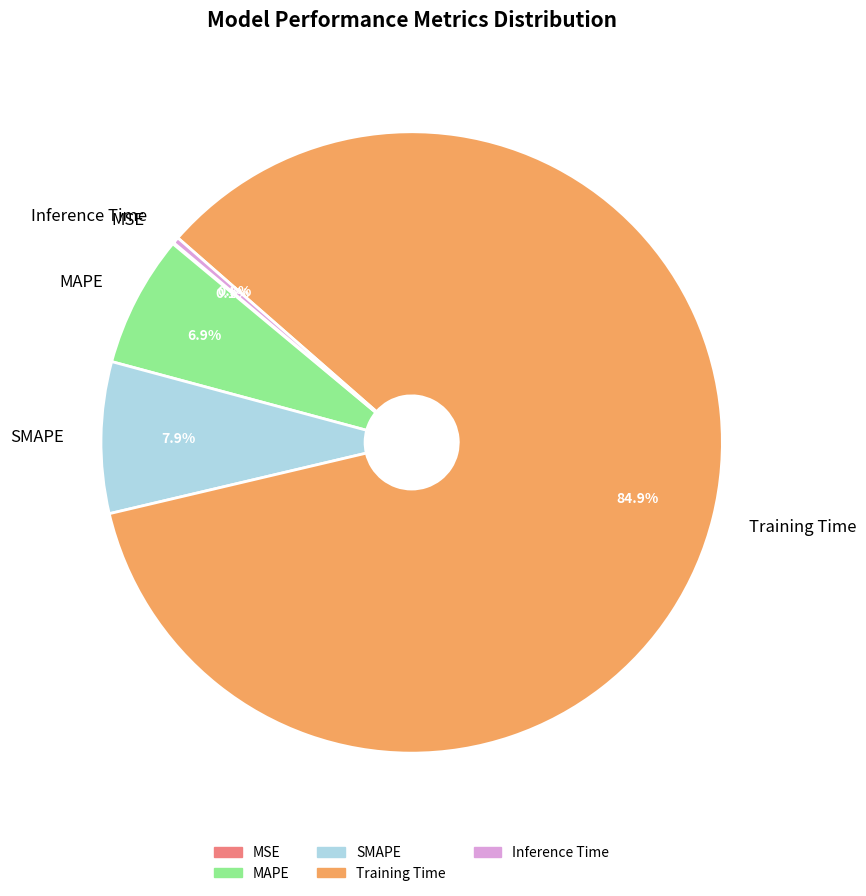

Which slice represents more than half of the pie?

Training Time